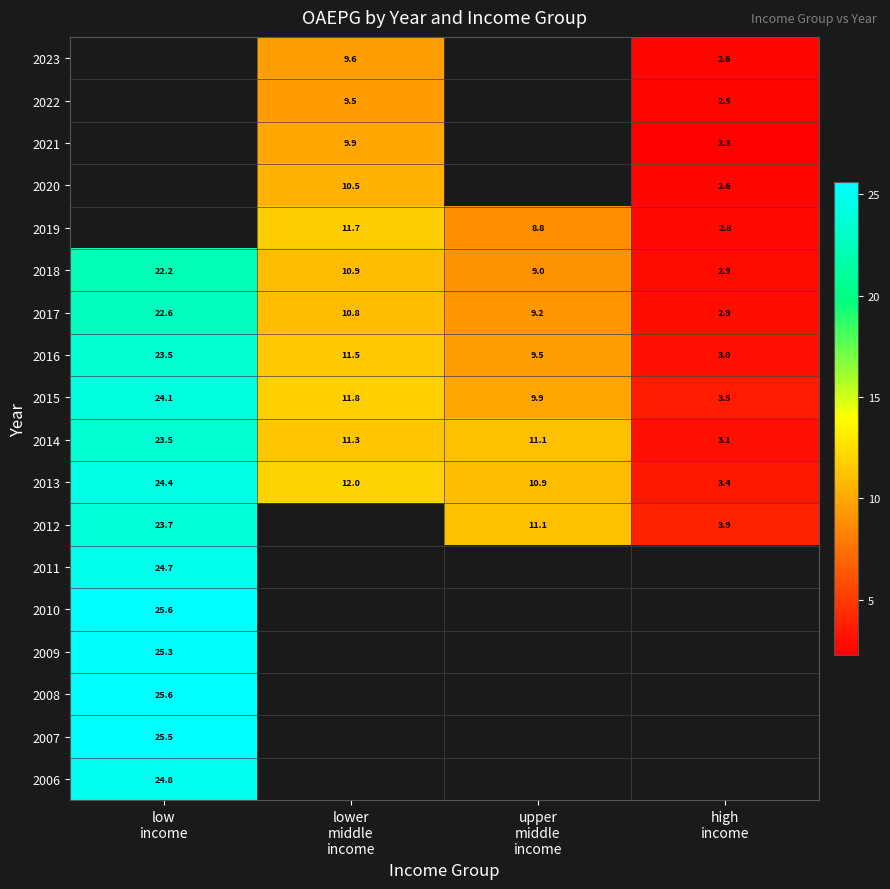

Where is 2011 nearest to the value 24?

low income